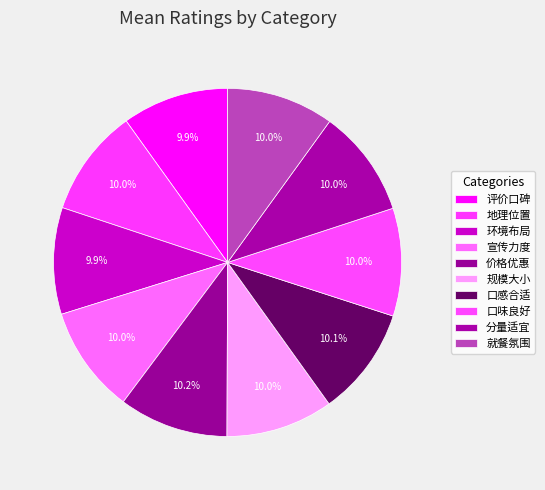

How many segments does this pie chart have?

10